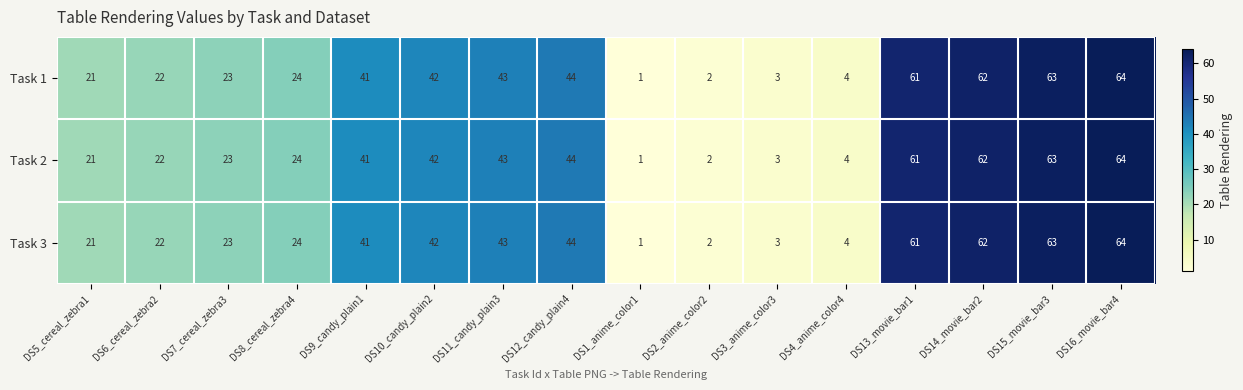

At which category does the chart reach its peak across all series?

DS16_movie_bar4